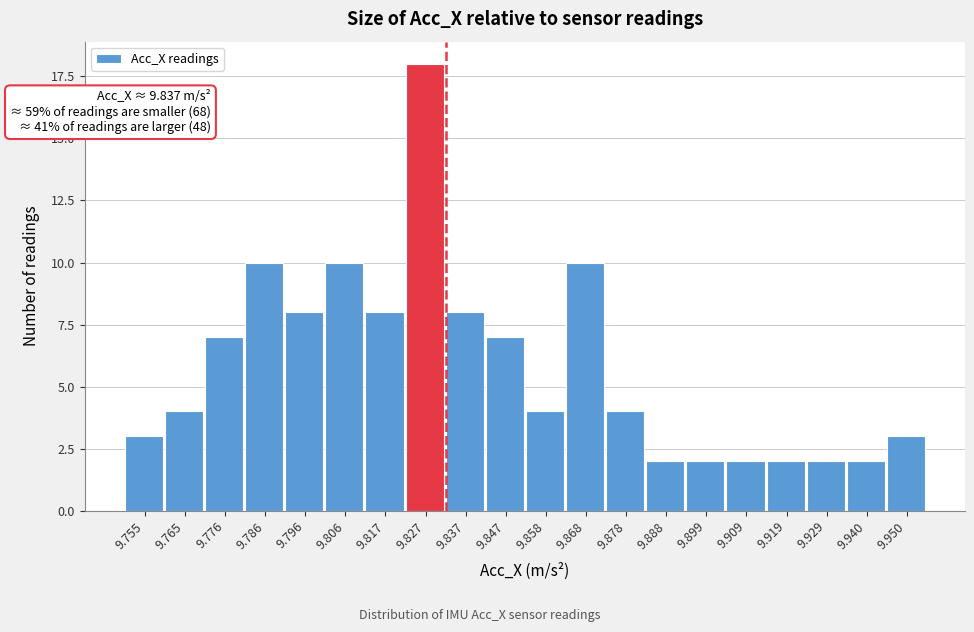

Reading left to right, transcribe all the data shown in this chart.

3	4	7	10	8	10	8	18	8	7	4	10	4	2	2	2	2	2	2	3